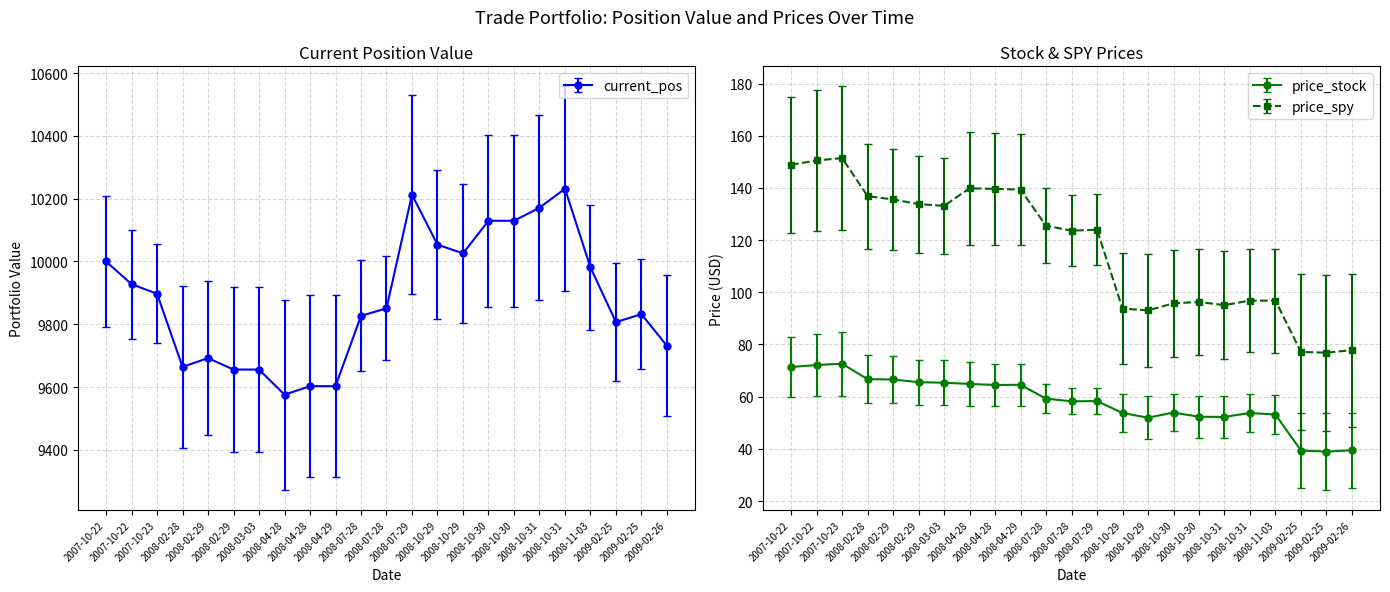

At which category is the sum across all series the highest?

2008-07-29